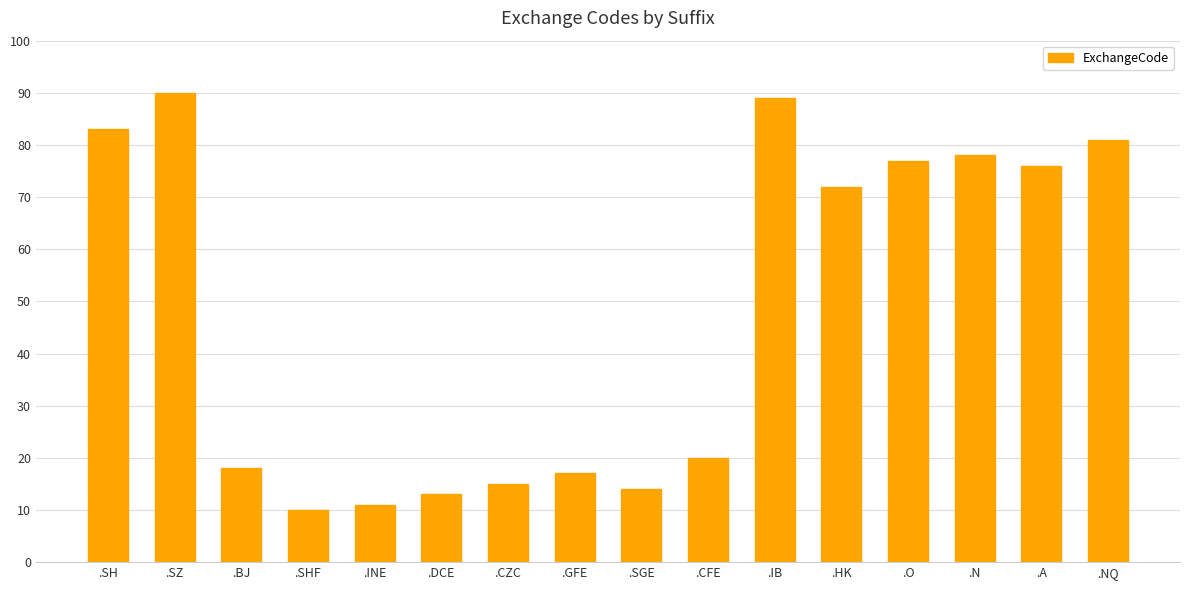

Rank the categories by value from highest to lowest.

.SZ, .IB, .SH, .NQ, .N, .O, .A, .HK, .CFE, .BJ, .GFE, .CZC, .SGE, .DCE, .INE, .SHF